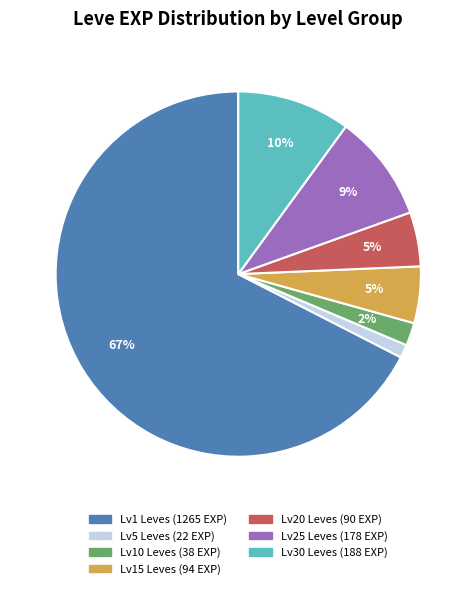

Does any single category account for the majority?

Yes